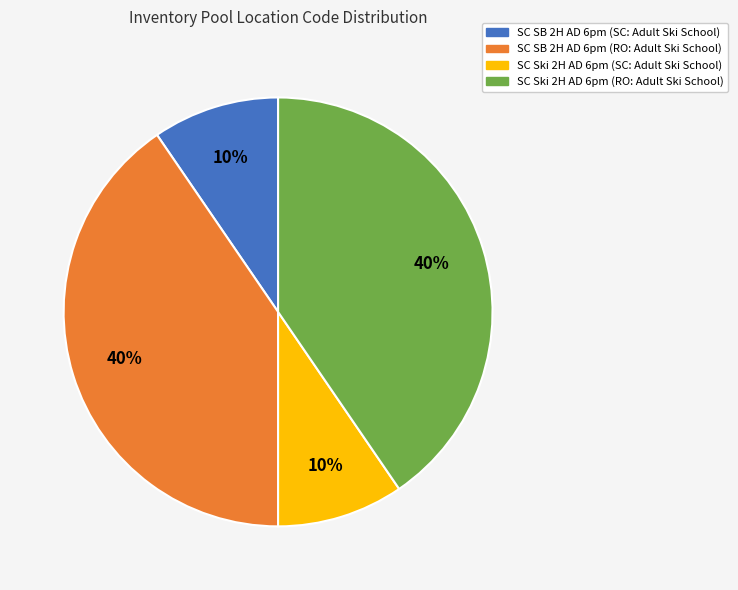

How many slices are in this pie chart?

4